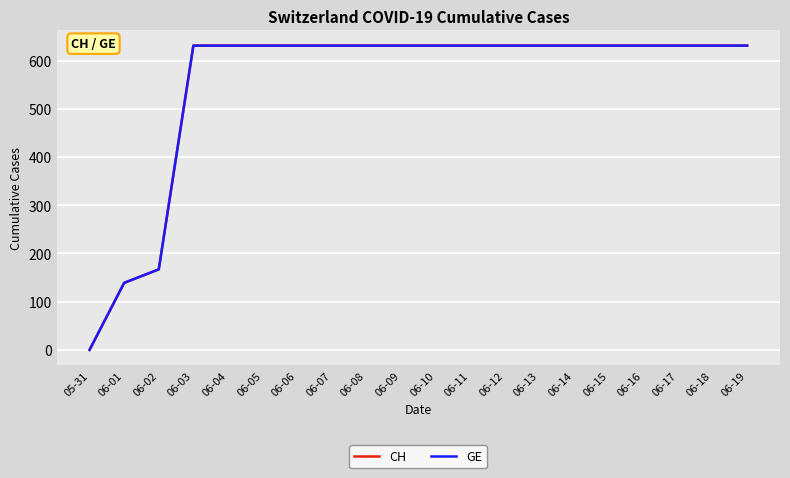

Which series has the widest spread of values?

CH